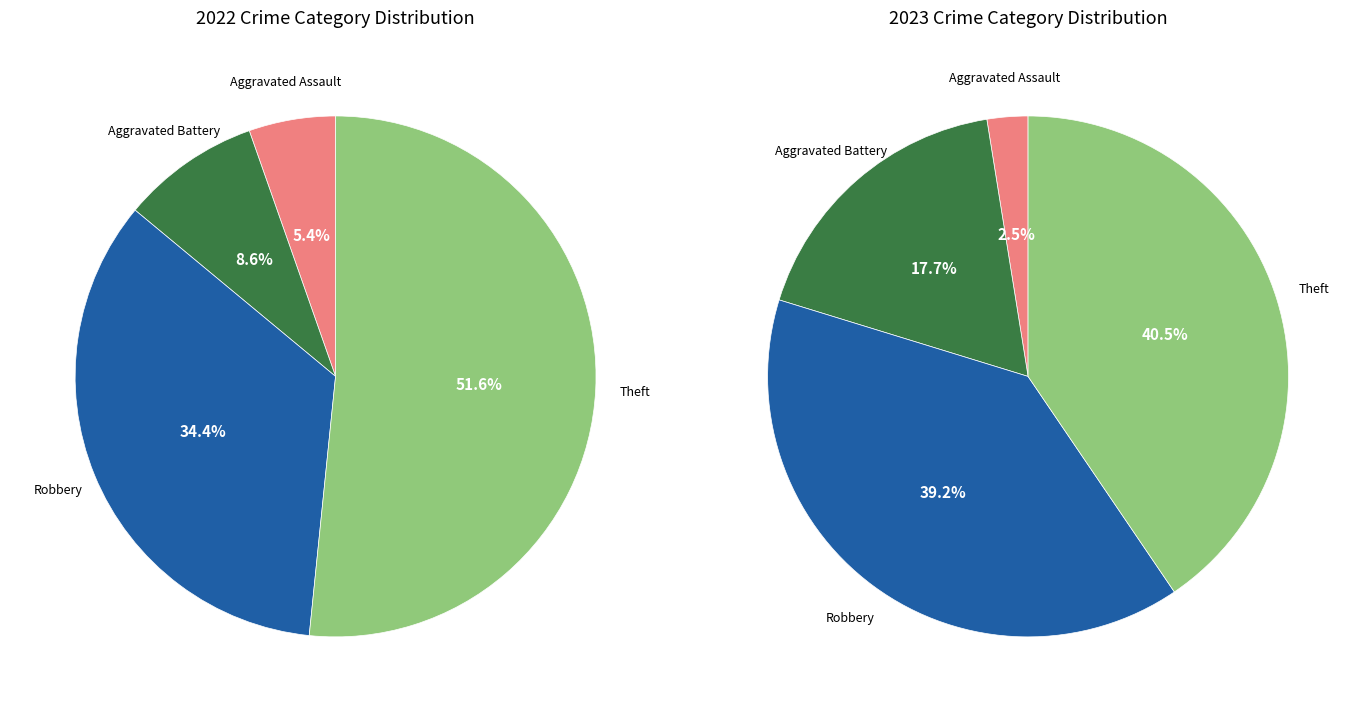

Rank the series by their average value, from lowest to highest.

values_2023, values_2022